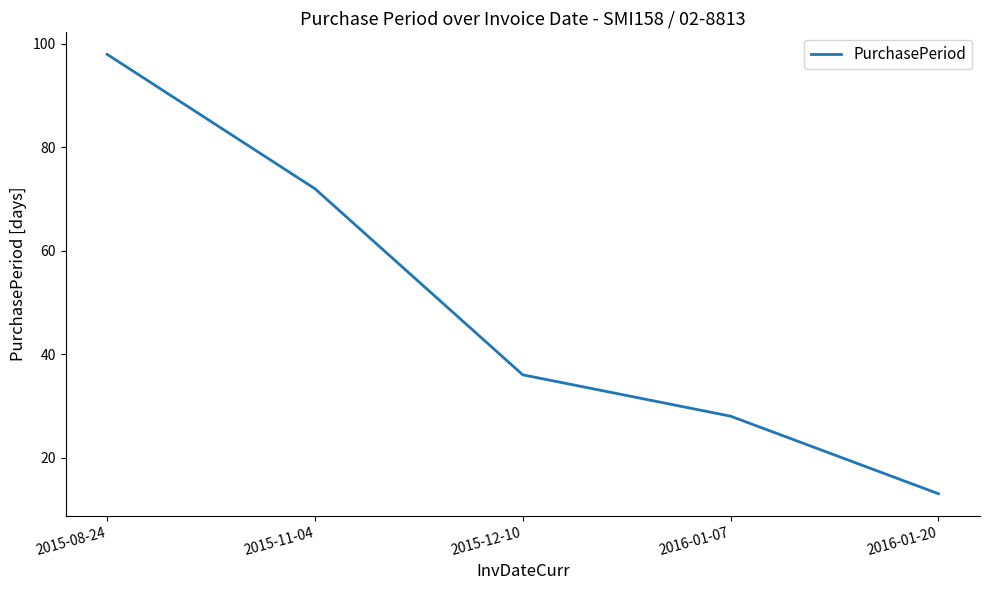

How many distinct data groups are displayed?

1